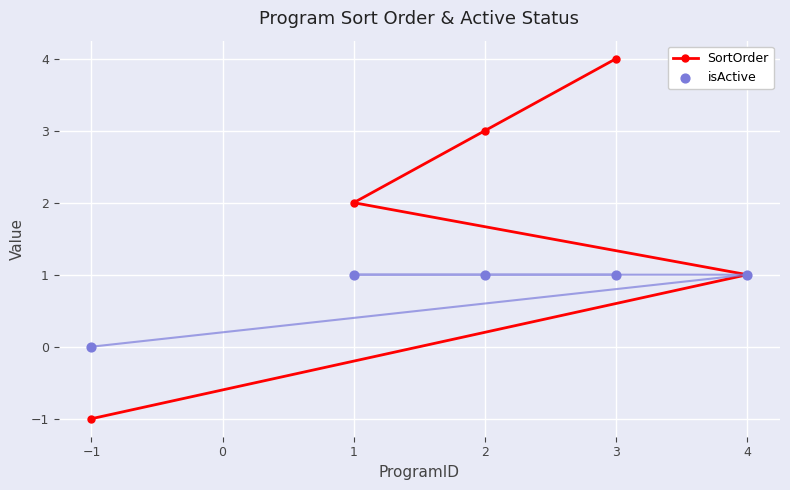

What are all the series names shown in the legend?

SortOrder, isActive